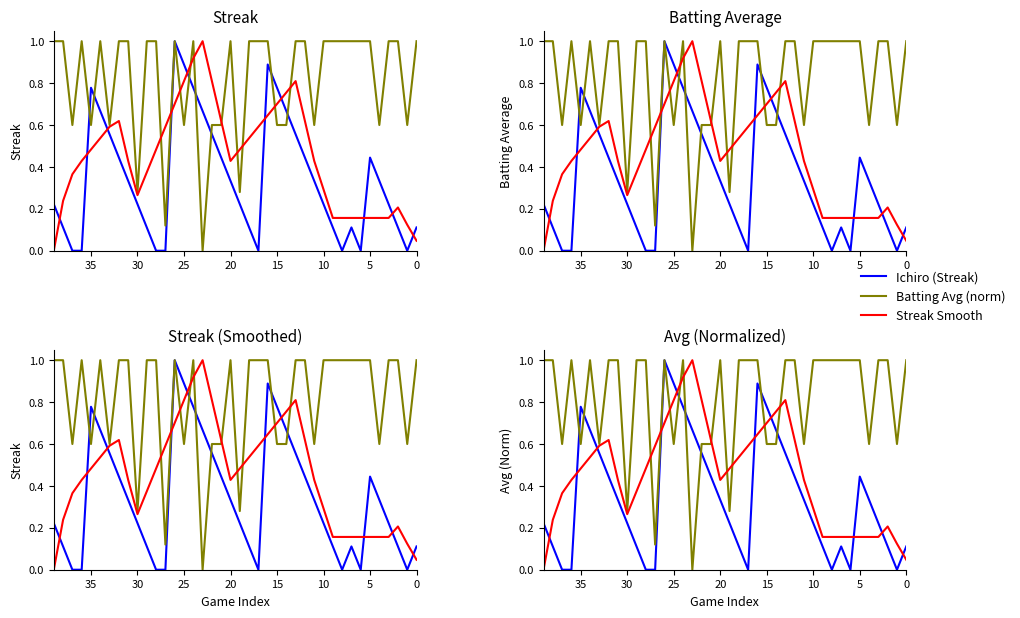

Which series has the largest total across all categories?

Batting Avg (norm)